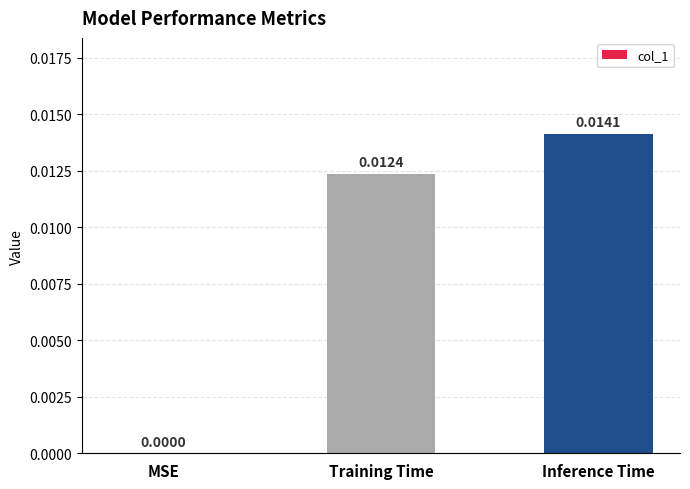

At which label is the value closest to 0?

MSE